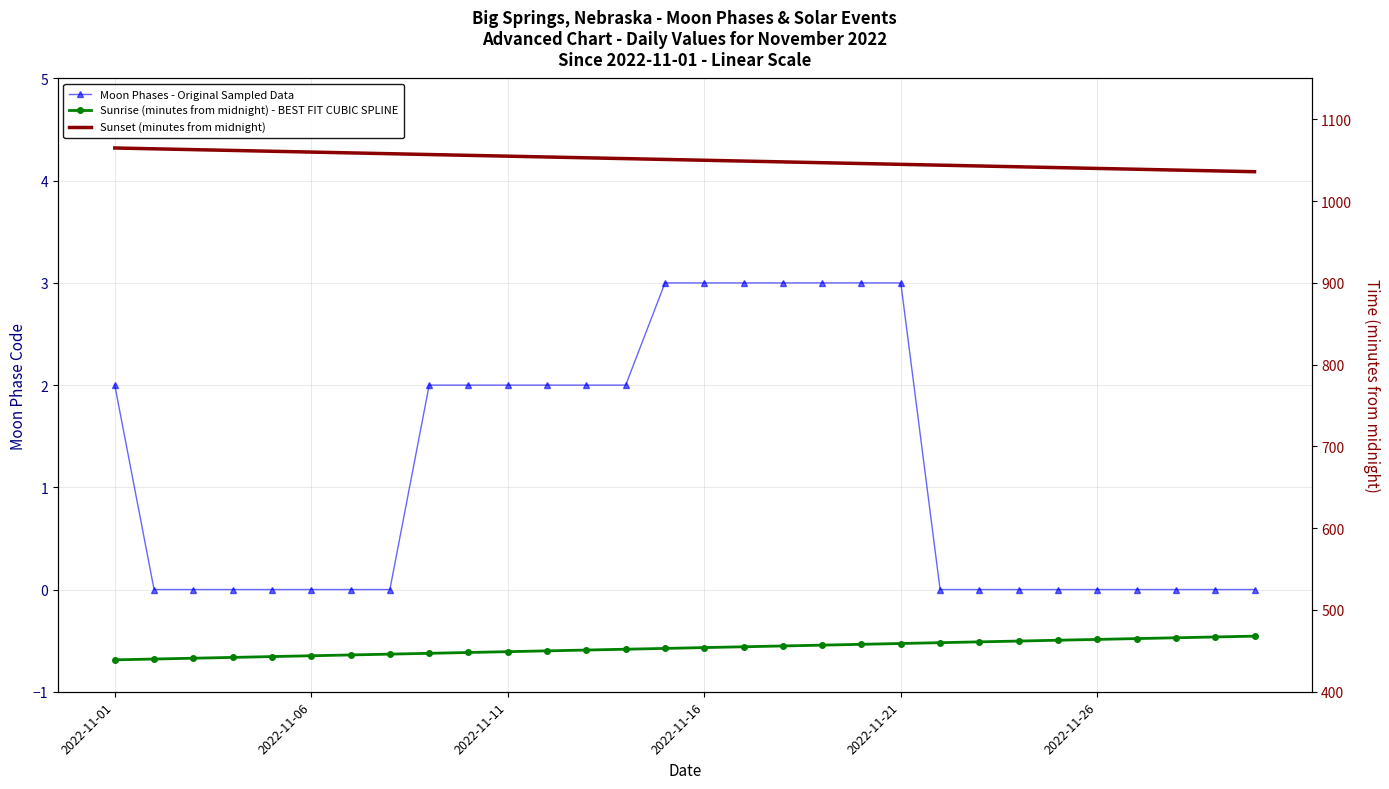

What is the difference between the second highest and second lowest values in the Moon Phases - Original Sampled Data series?

3